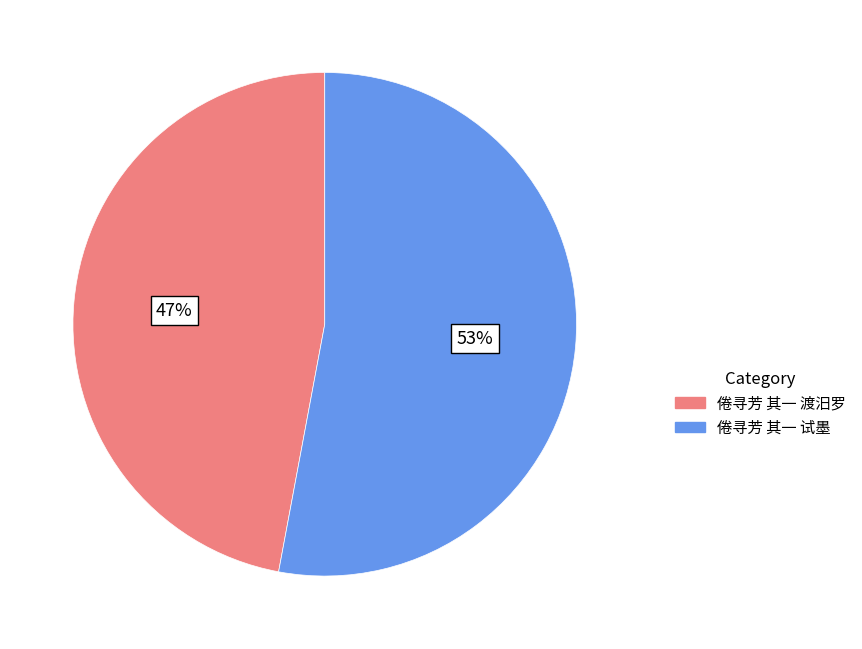

To the nearest percent, what portion does 倦寻芳 其一 渡汨罗 represent?

47%